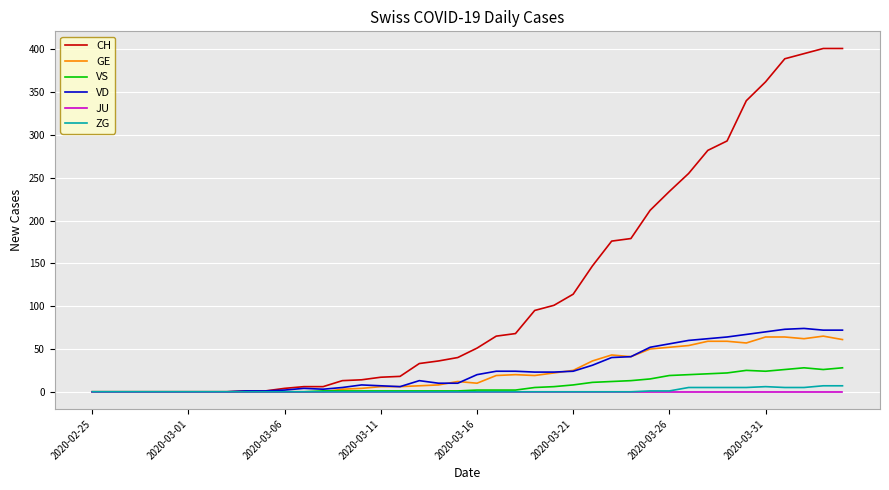

Which series has the largest range (max minus min)?

CH